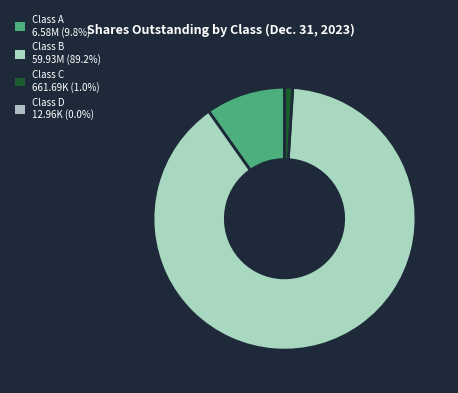

The Class C slice represents 11% of the pie. True or false?

False